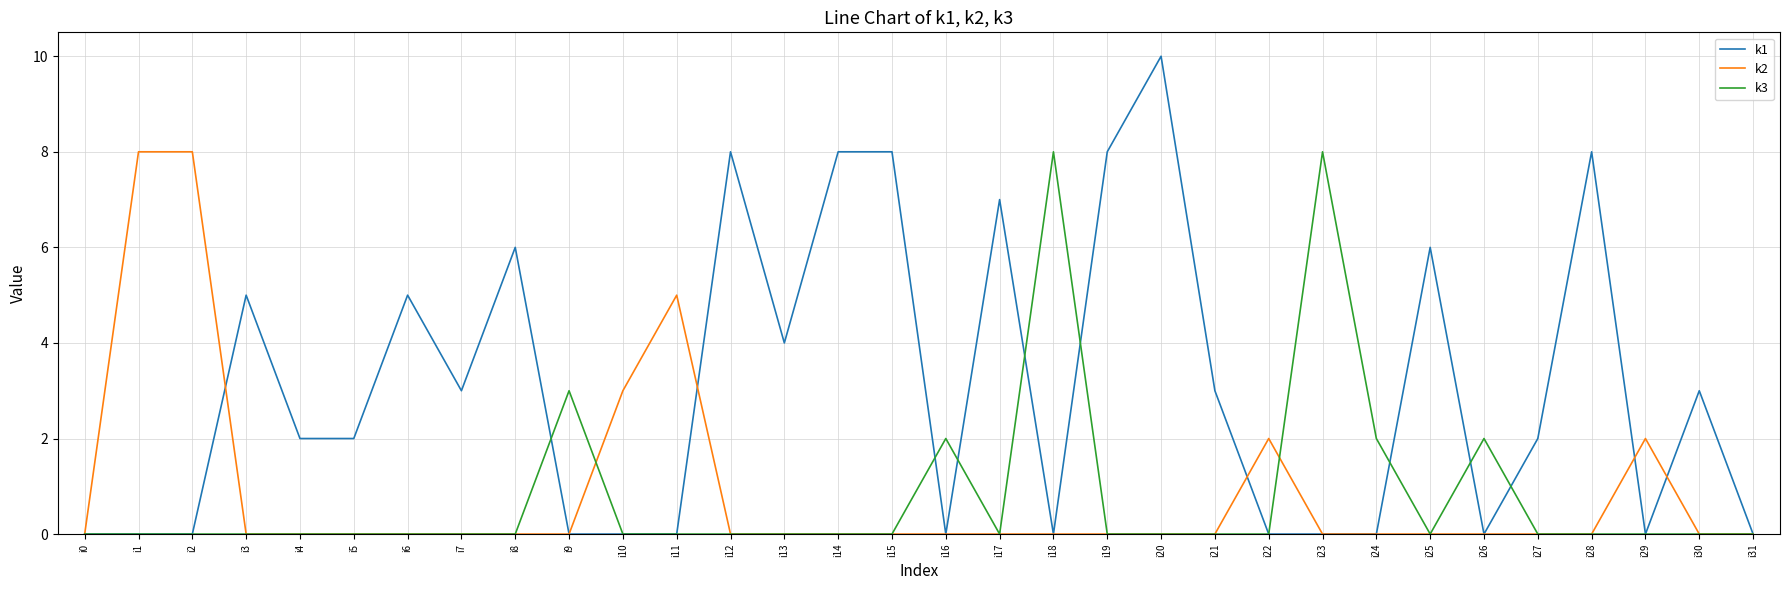

How many lines are shown in the chart?

3